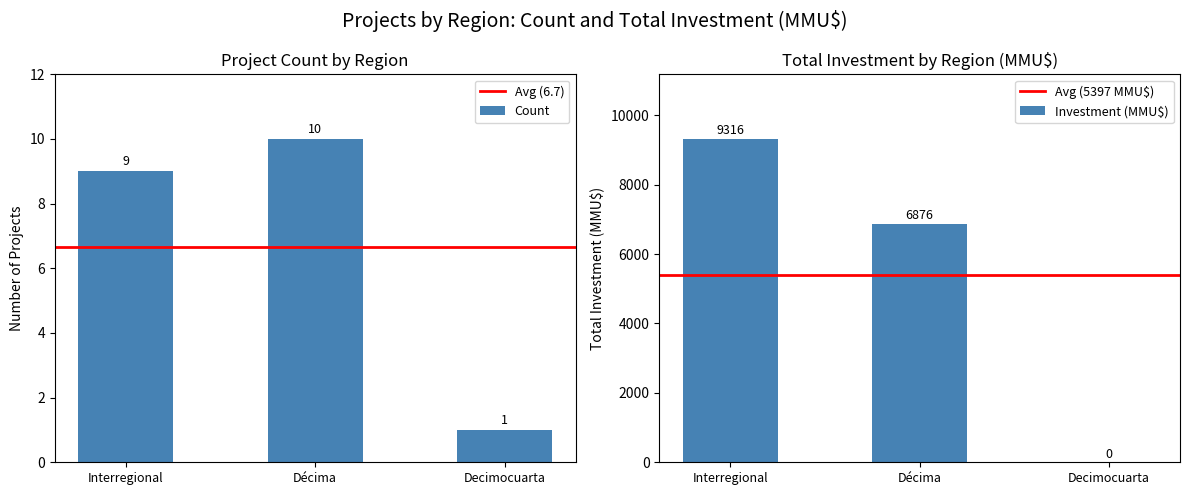

Is the value of Count at Décima greater than the value of Total Investment at Décima?

No